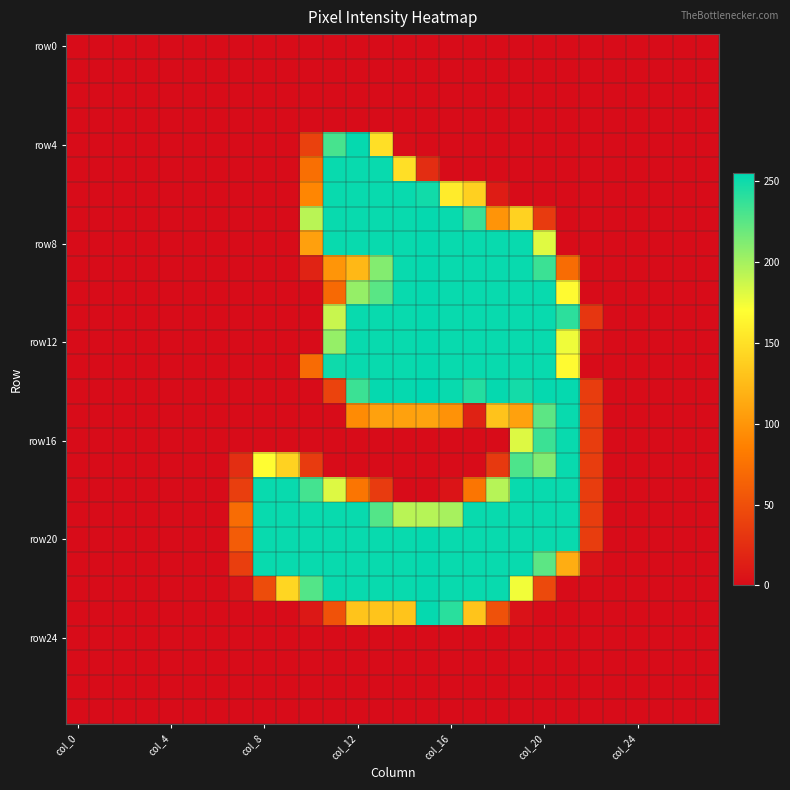

How many data points does each series have?

28